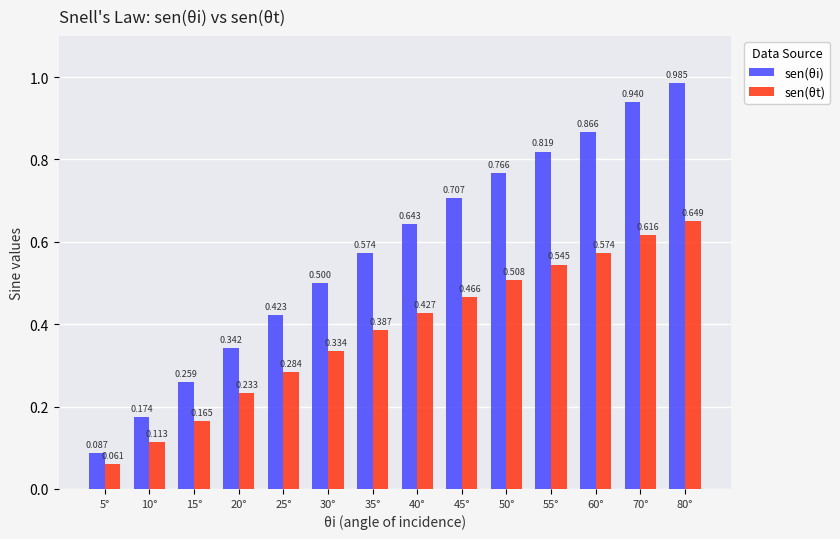

Which series has the widest spread of values?

sen(θi)